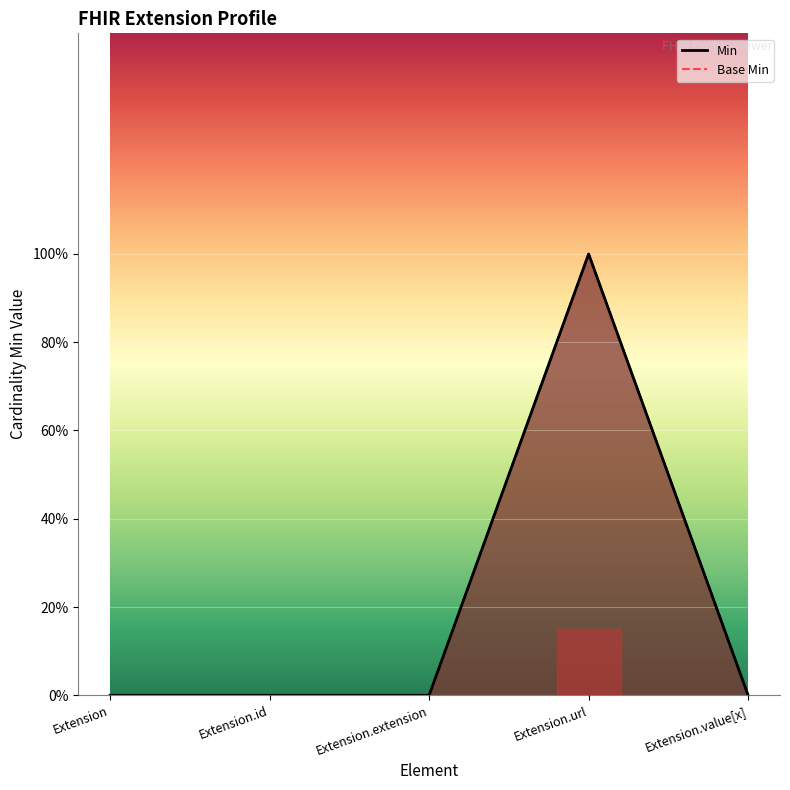

What position from the left is Extension.value[x]?

5